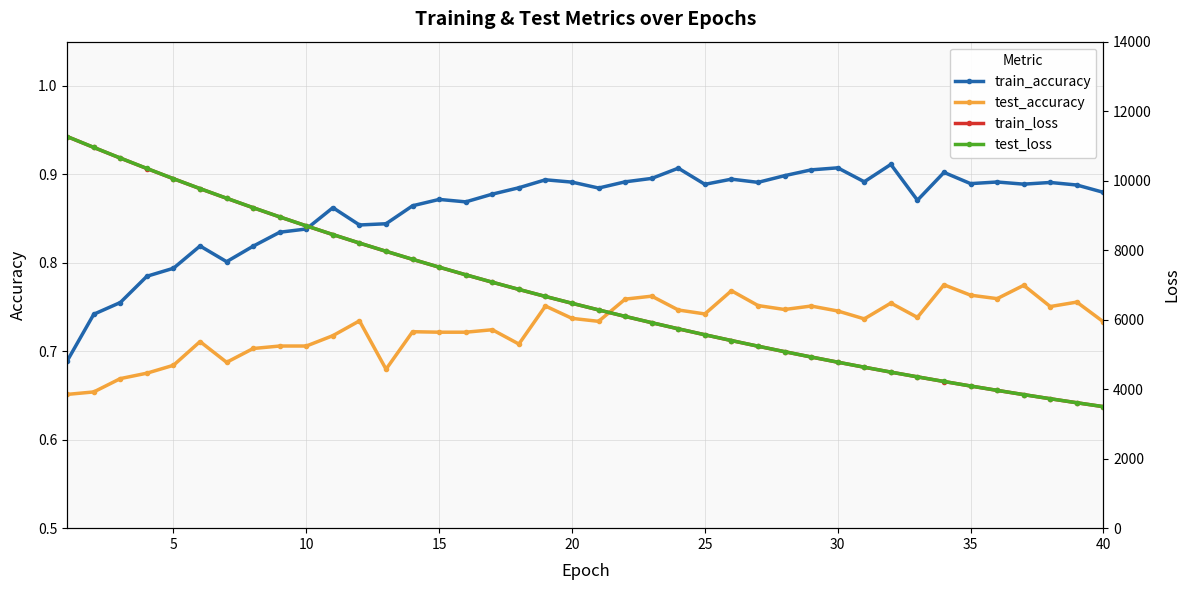

True or false: train_accuracy and test_accuracy intersect in this chart.

False